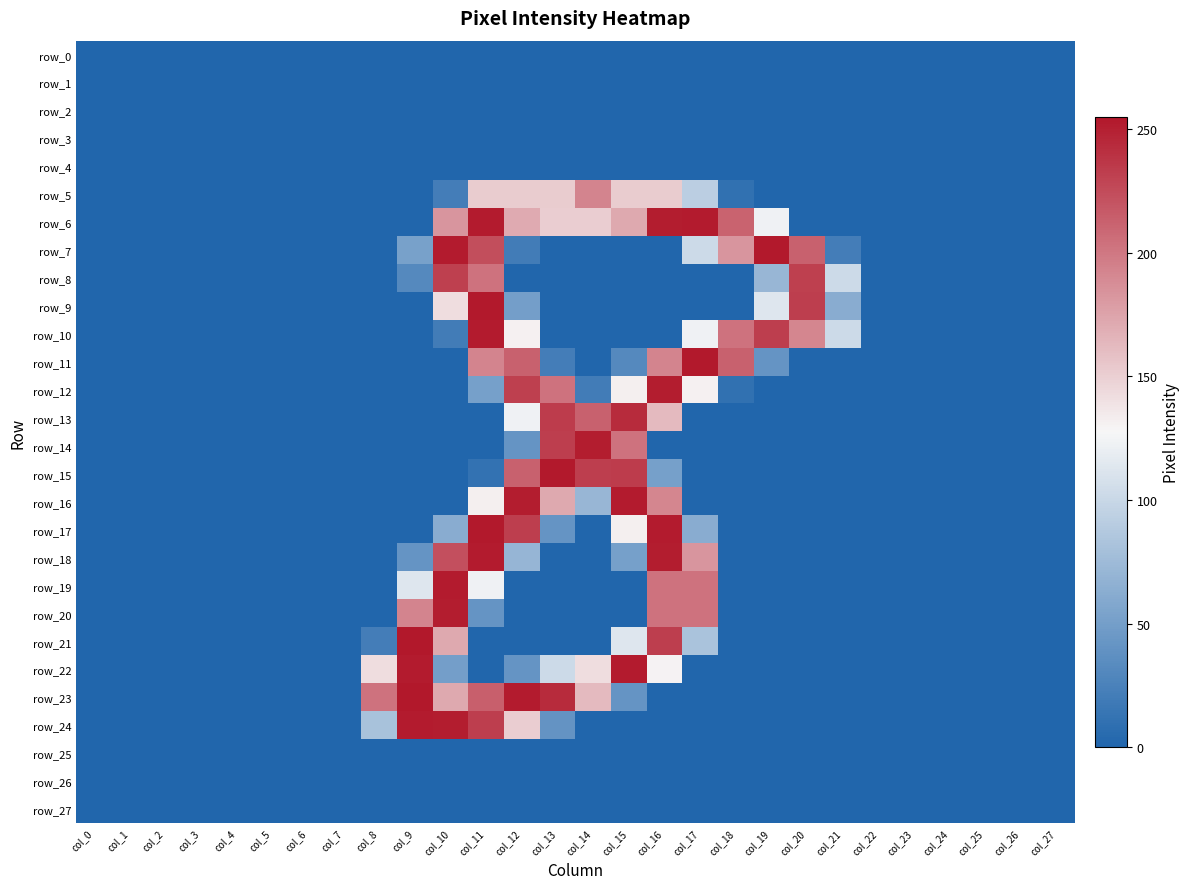

Reading right to left, extract all data points from this chart.

row_0: 0	0	0	0	0	0	0	0	0	0	0	0	0	0	0	0	0	0	0	0	0	0	0	0	0	0	0	0
row_1: 0	0	0	0	0	0	0	0	0	0	0	0	0	0	0	0	0	0	0	0	0	0	0	0	0	0	0	0
row_2: 0	0	0	0	0	0	0	0	0	0	0	0	0	0	0	0	0	0	0	0	0	0	0	0	0	0	0	0
row_3: 0	0	0	0	0	0	0	0	0	0	0	0	0	0	0	0	0	0	0	0	0	0	0	0	0	0	0	0
row_4: 0	0	0	0	0	0	0	0	0	0	0	0	0	0	0	0	0	0	0	0	0	0	0	0	0	0	0	0
row_5: 0	0	0	0	0	0	0	0	0	10	92	152	152	193	152	152	152	21	0	0	0	0	0	0	0	0	0	0
row_6: 0	0	0	0	0	0	0	0	123	212	253	252	172	151	151	171	253	183	0	0	0	0	0	0	0	0	0	0
row_7: 0	0	0	0	0	0	21	213	254	183	102	0	0	0	0	20	224	253	52	0	0	0	0	0	0	0	0	0
row_8: 0	0	0	0	0	0	102	232	71	0	0	0	0	0	0	0	203	232	31	0	0	0	0	0	0	0	0	0
row_9: 0	0	0	0	0	0	62	233	113	0	0	0	0	0	0	50	254	142	0	0	0	0	0	0	0	0	0	0
row_10: 0	0	0	0	0	0	102	192	233	203	123	0	0	0	0	131	253	20	0	0	0	0	0	0	0	0	0	0
row_11: 0	0	0	0	0	0	0	0	41	213	254	193	31	0	21	213	193	0	0	0	0	0	0	0	0	0	0	0
row_12: 0	0	0	0	0	0	0	0	0	10	131	252	132	20	203	232	51	0	0	0	0	0	0	0	0	0	0	0
row_13: 0	0	0	0	0	0	0	0	0	0	0	162	244	213	234	123	0	0	0	0	0	0	0	0	0	0	0	0
row_14: 0	0	0	0	0	0	0	0	0	0	0	0	203	252	233	41	0	0	0	0	0	0	0	0	0	0	0	0
row_15: 0	0	0	0	0	0	0	0	0	0	0	51	234	233	254	213	11	0	0	0	0	0	0	0	0	0	0	0
row_16: 0	0	0	0	0	0	0	0	0	0	0	192	253	71	172	252	132	0	0	0	0	0	0	0	0	0	0	0
row_17: 0	0	0	0	0	0	0	0	0	0	62	253	132	0	41	233	254	62	0	0	0	0	0	0	0	0	0	0
row_18: 0	0	0	0	0	0	0	0	0	0	183	252	51	0	0	70	253	223	41	0	0	0	0	0	0	0	0	0
row_19: 0	0	0	0	0	0	0	0	0	0	203	203	0	0	0	0	123	253	113	0	0	0	0	0	0	0	0	0
row_20: 0	0	0	0	0	0	0	0	0	0	203	203	0	0	0	0	41	252	193	0	0	0	0	0	0	0	0	0
row_21: 0	0	0	0	0	0	0	0	0	0	82	233	113	0	0	0	0	172	255	21	0	0	0	0	0	0	0	0
row_22: 0	0	0	0	0	0	0	0	0	0	0	130	253	142	102	41	0	50	253	142	0	0	0	0	0	0	0	0
row_23: 0	0	0	0	0	0	0	0	0	0	0	0	41	162	244	253	214	172	255	203	0	0	0	0	0	0	0	0
row_24: 0	0	0	0	0	0	0	0	0	0	0	0	0	0	40	151	233	252	253	81	0	0	0	0	0	0	0	0
row_25: 0	0	0	0	0	0	0	0	0	0	0	0	0	0	0	0	0	0	0	0	0	0	0	0	0	0	0	0
row_26: 0	0	0	0	0	0	0	0	0	0	0	0	0	0	0	0	0	0	0	0	0	0	0	0	0	0	0	0
row_27: 0	0	0	0	0	0	0	0	0	0	0	0	0	0	0	0	0	0	0	0	0	0	0	0	0	0	0	0